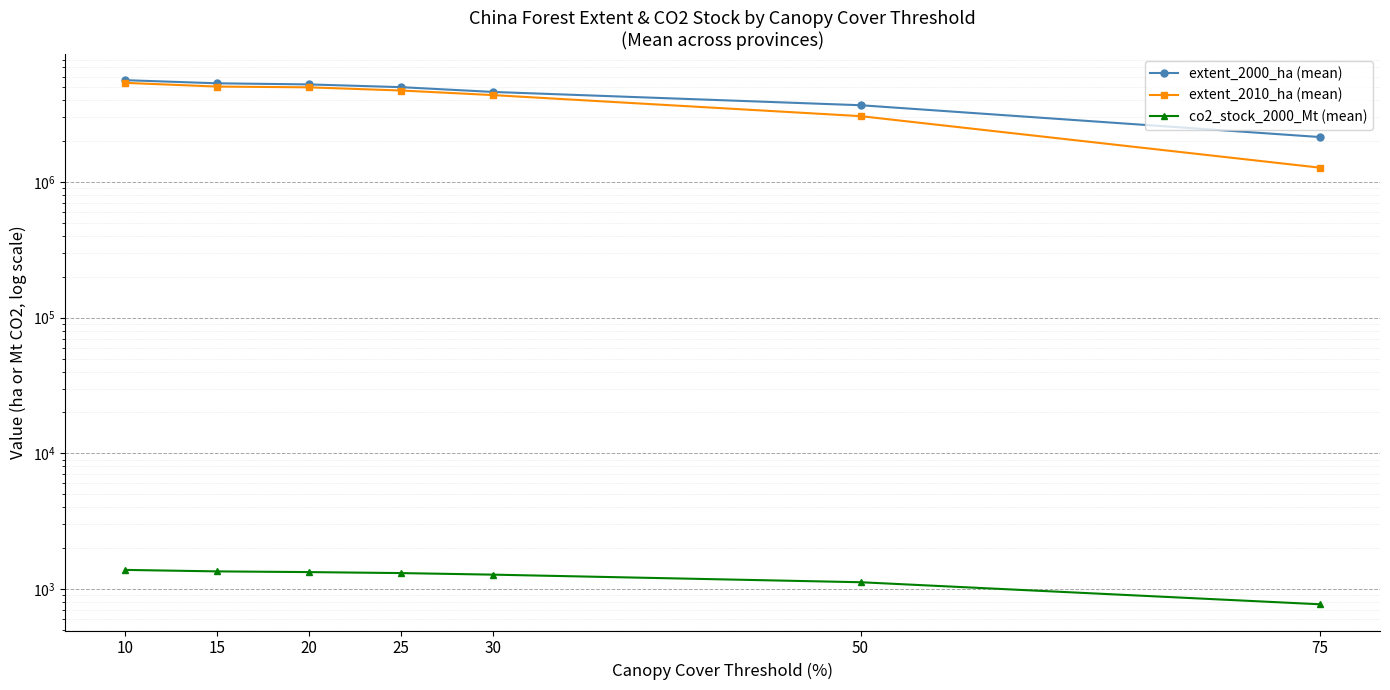

True or false: co2_stock_2000_Mt (mean) and extent_2010_ha (mean) cross at least once.

False